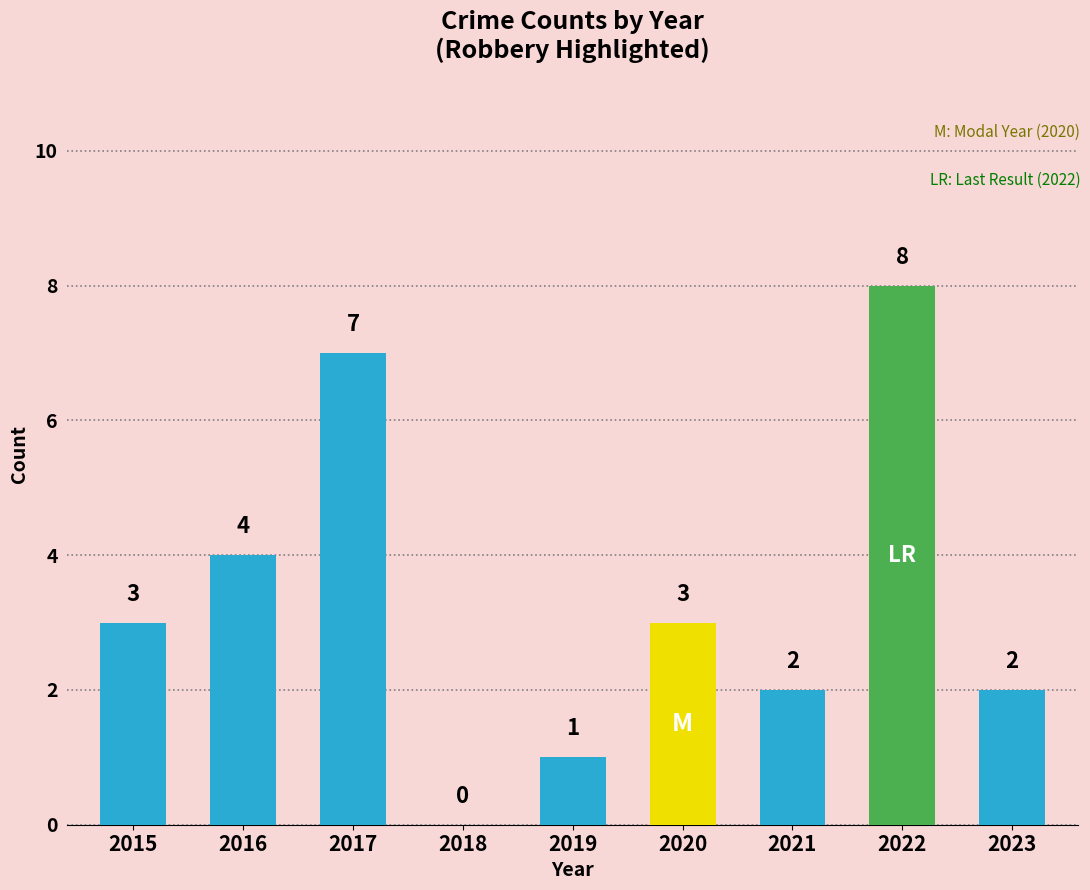

What is the sum of the values at 2021 and 2023?

4